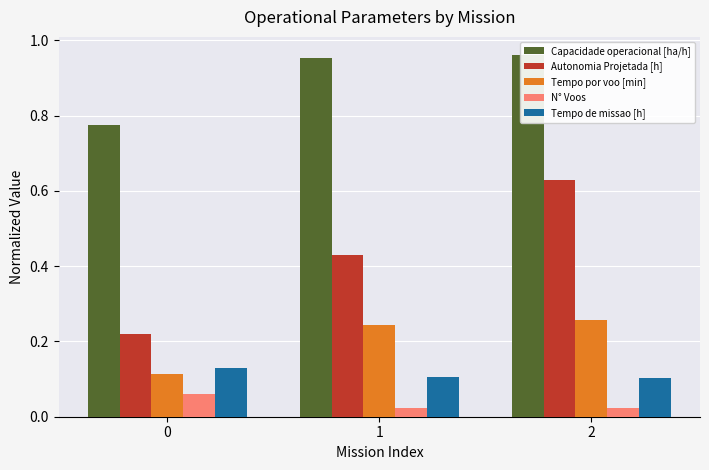

What is the spread (max minus min) of values at 0?

0.7